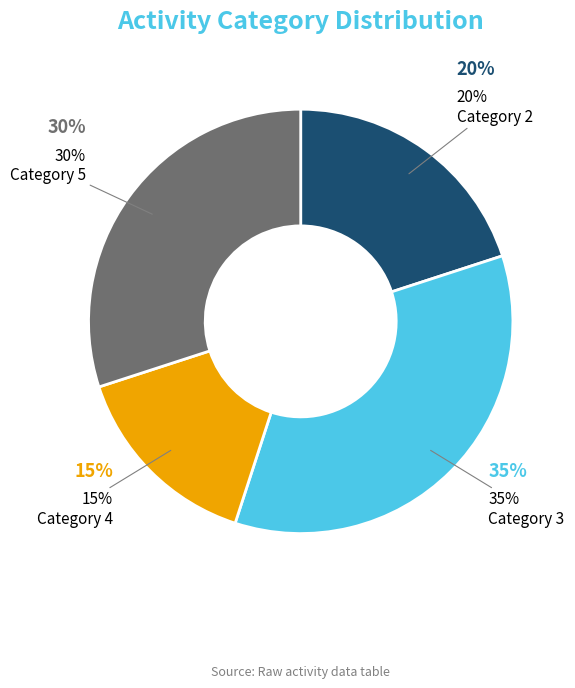

True or false: other accounts for 2% of the total.

False